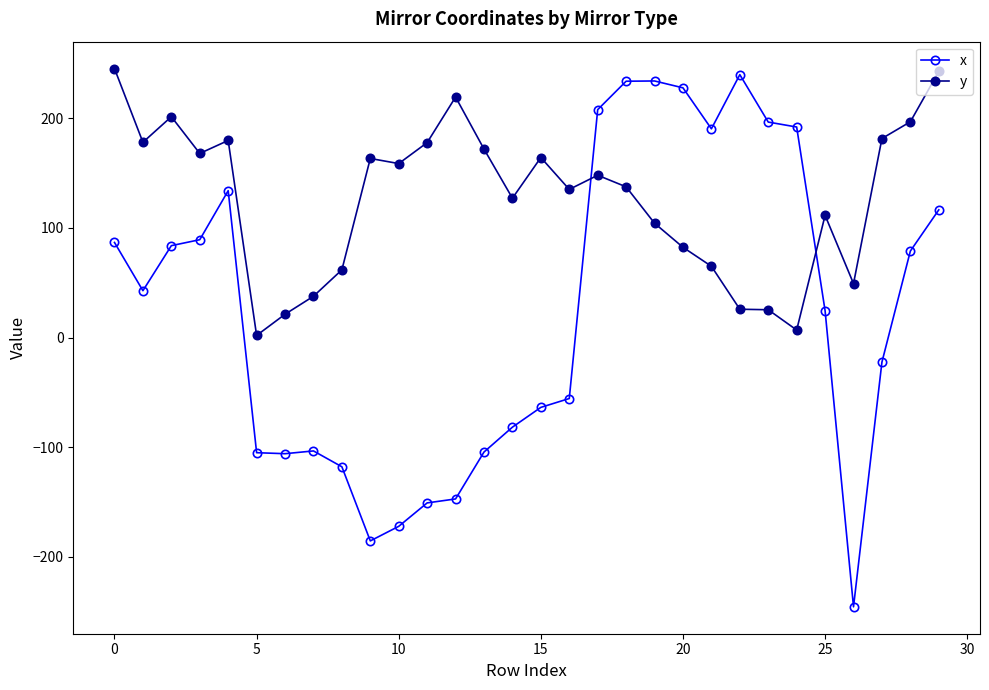

True or false: y and x intersect in this chart.

True